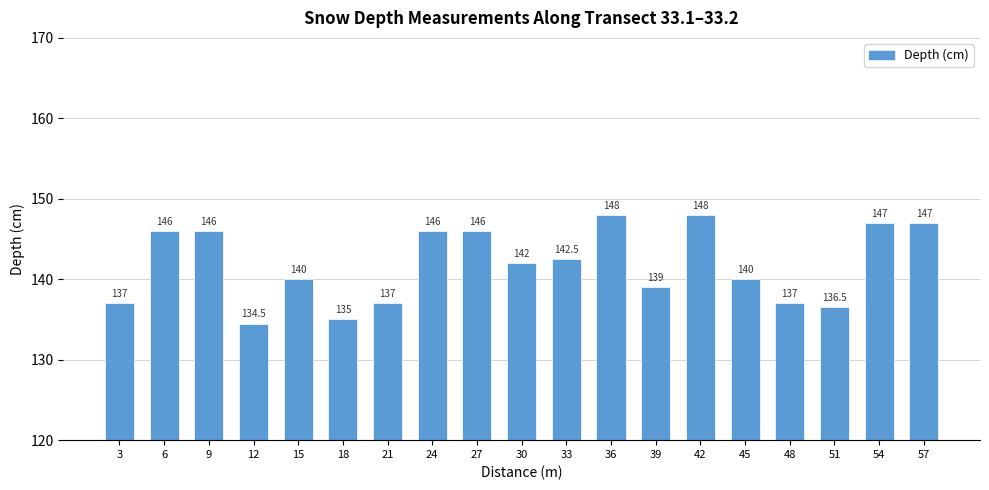

What is the ratio of the value at 3 to the value at 57?

0.9